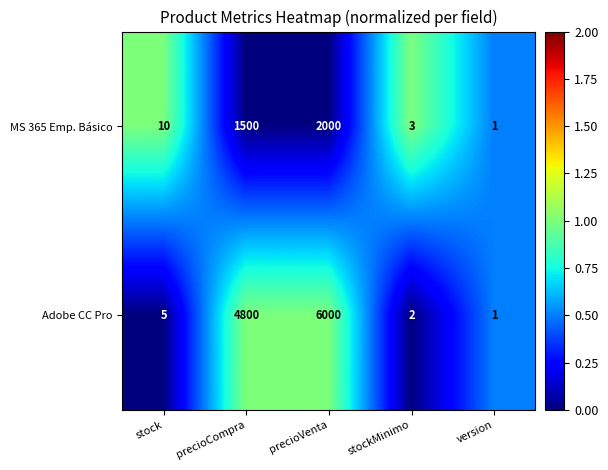

Between stock and version, which series saw the biggest shift?

MS 365 Emp. Básico